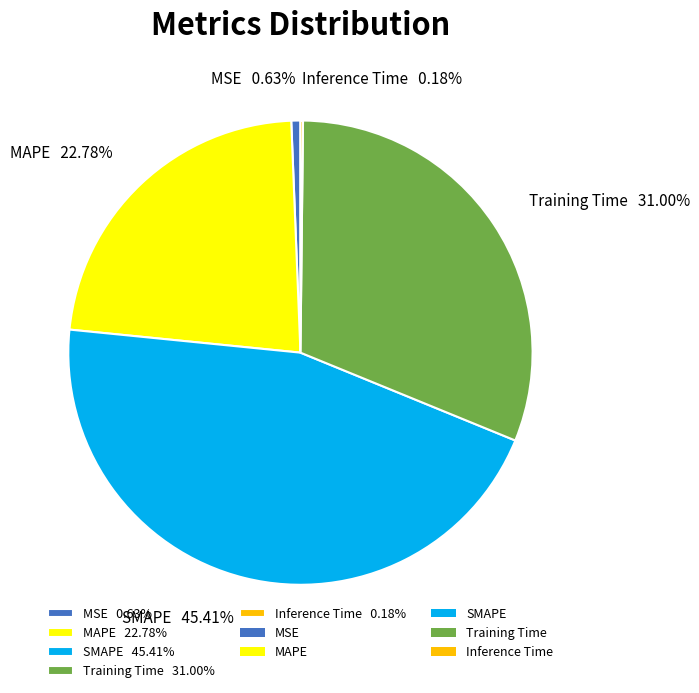

Which has a higher value, MSE 0.63% or MAPE 22.78%?

MAPE 22.78%